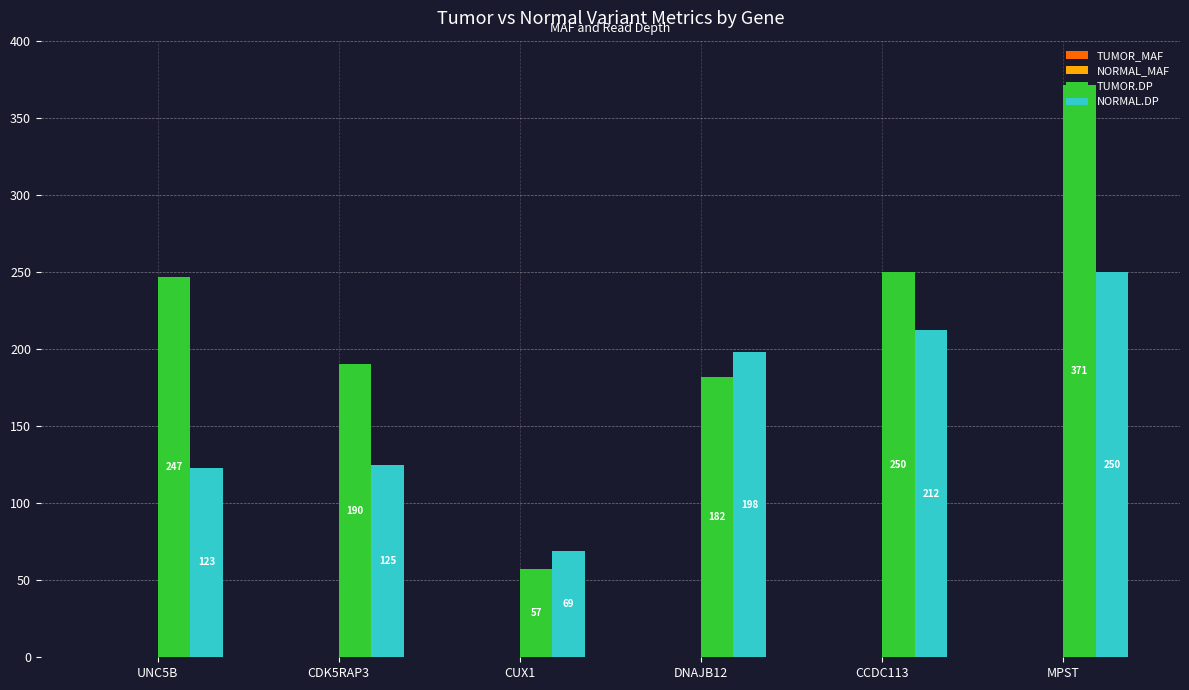

What is the sum of all TUMOR.DP values?

1297.0